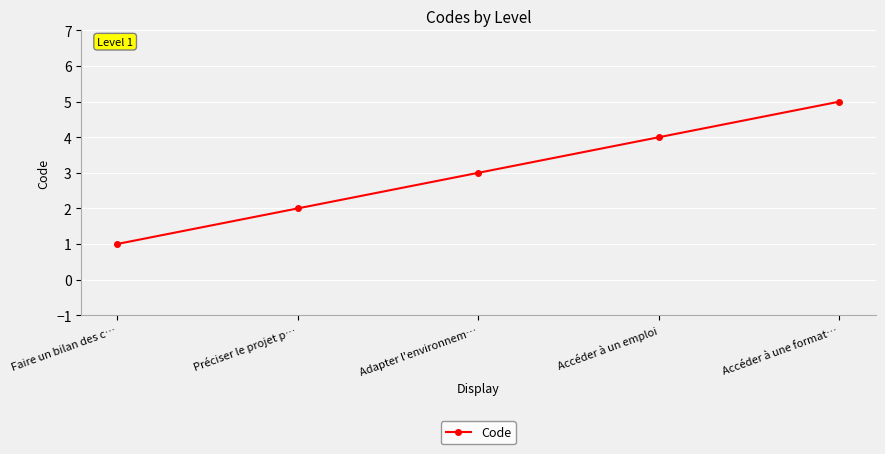

Approximately how many times larger is the value at Adapter l'environnem… compared to Faire un bilan des c…?

3.0